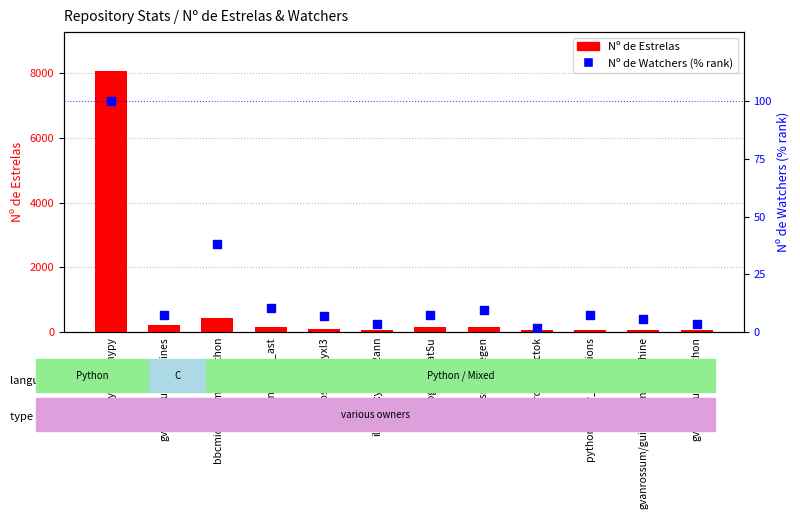

At how many categories does at least one series exceed 1078?

1